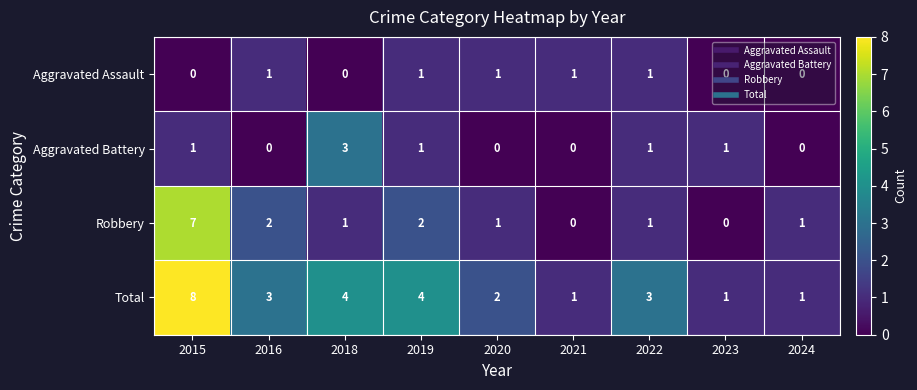

What is the total value across all series at 2016?

6